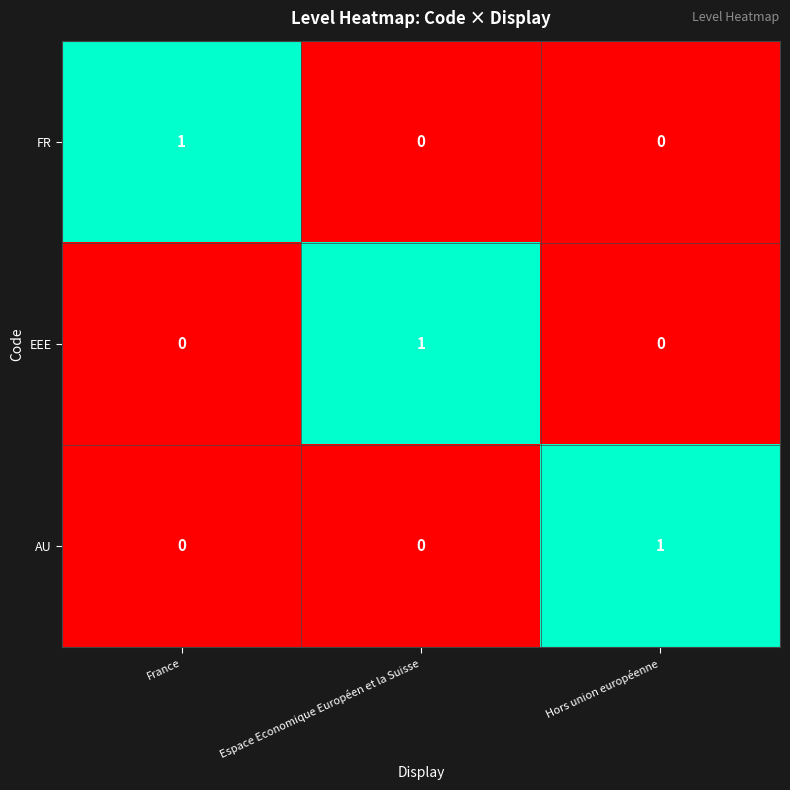

Reading right to left, transcribe all the data shown in this chart.

FR: 0	0	1
EEE: 0	1	0
AU: 1	0	0